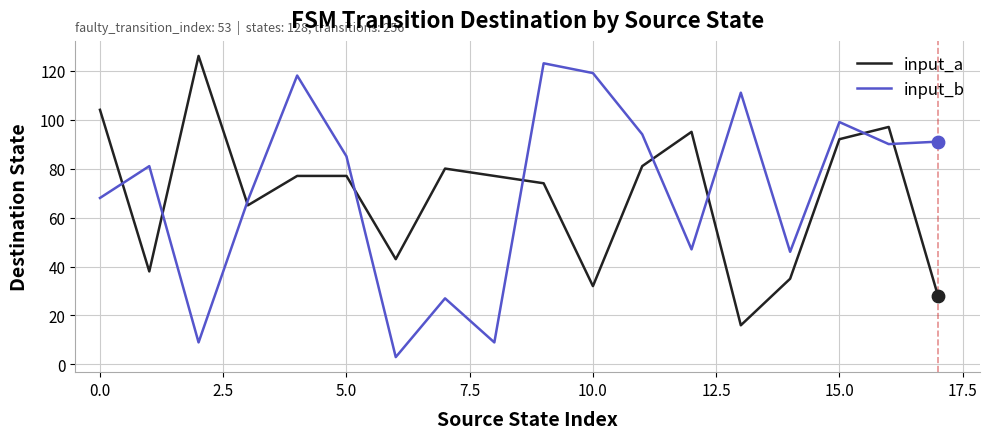

True or false: input_a and input_b cross at least once.

True